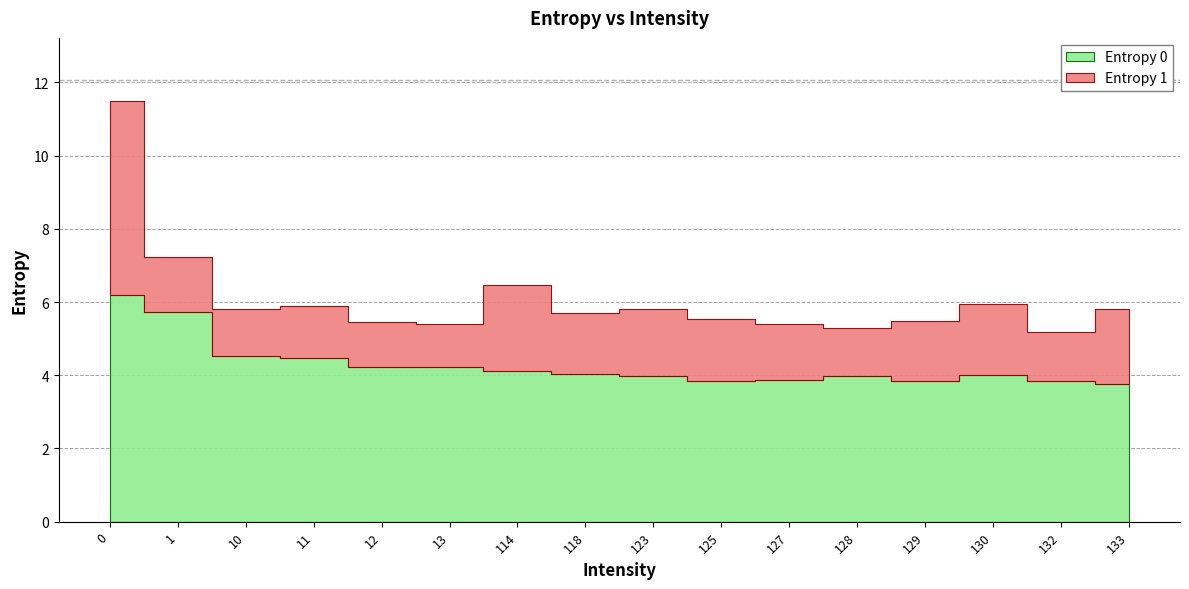

At 114, list the series in order from largest to smallest.

Entropy 0, Entropy 1